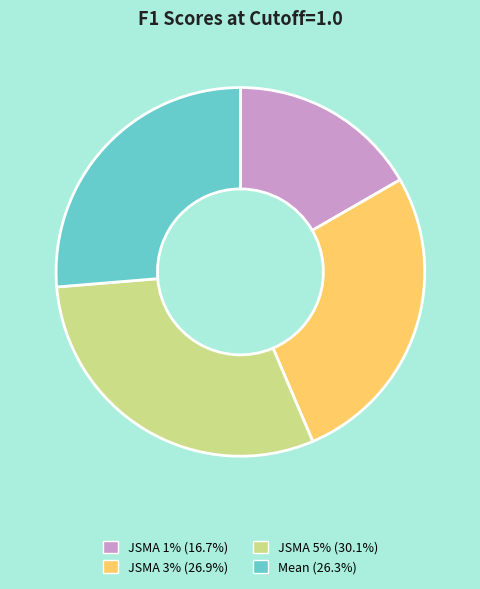

Is the sum of JSMA 1% and JSMA 3% greater than half?

No